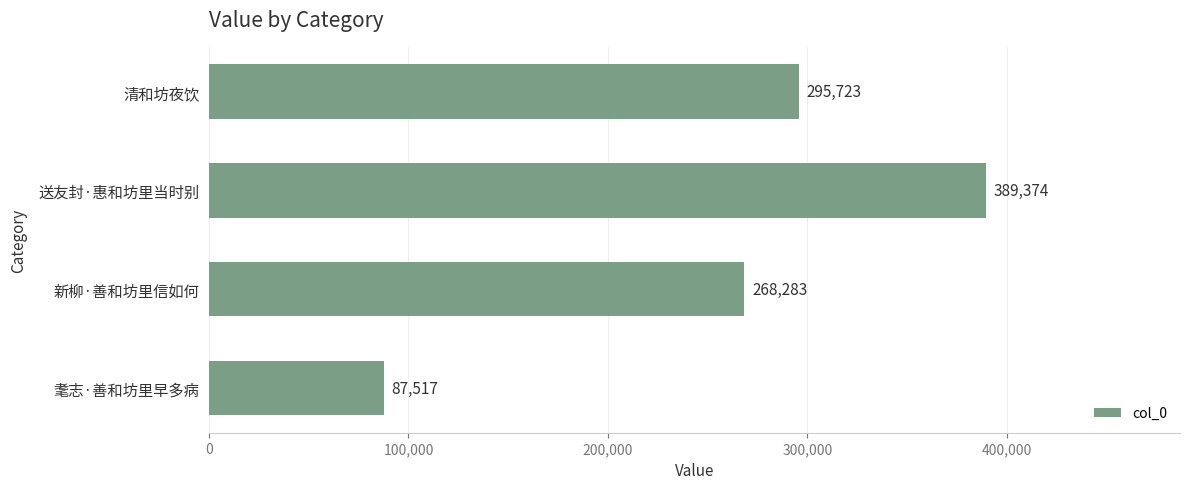

True or false: the data shows 118020 at 耄志·善和坊里早多病.

False